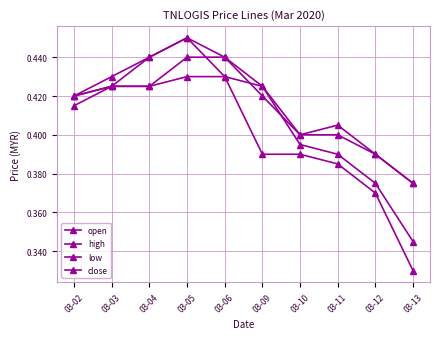

Which category has the highest value in the close series?

03-05